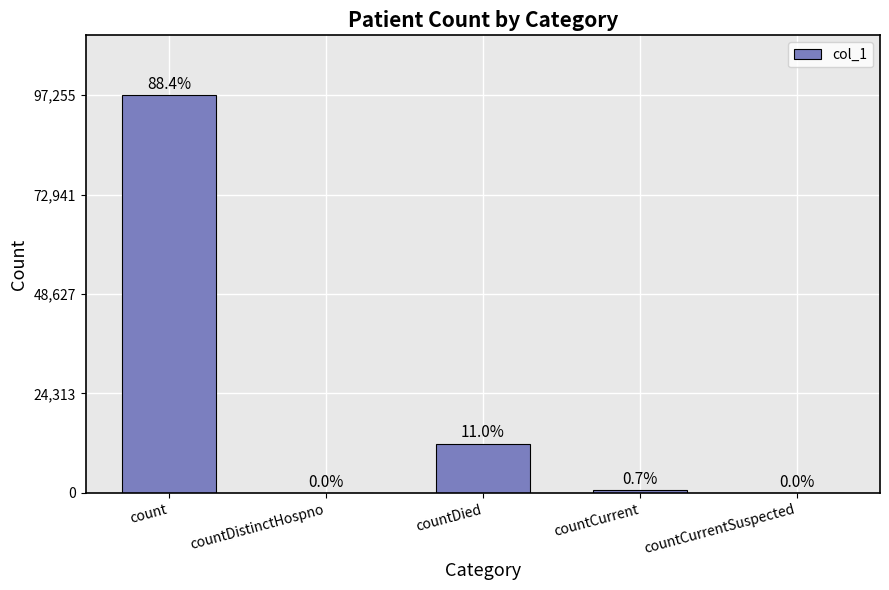

The value at countCurrentSuspected is -53043. True or false?

False